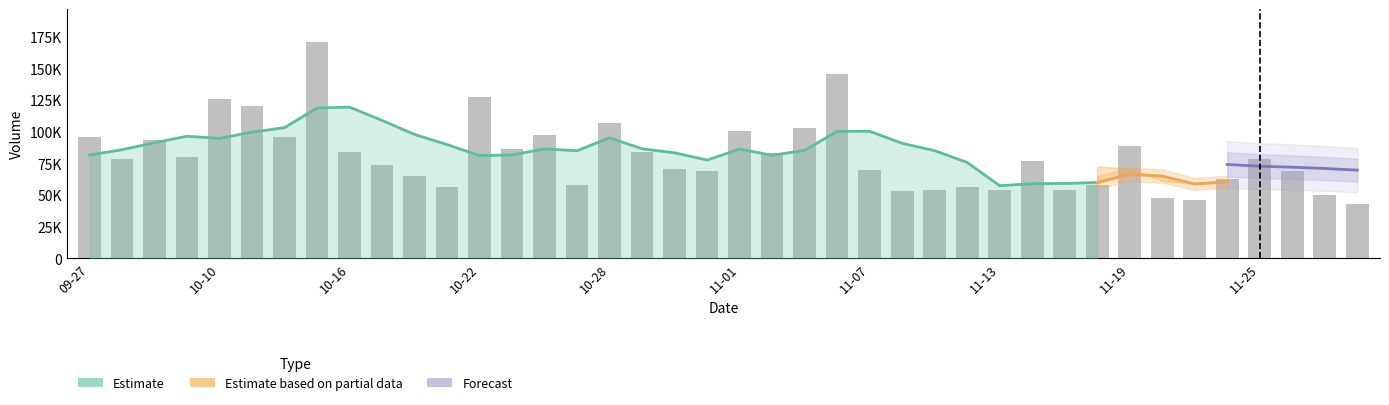

Does the chart contain stacked bars?

No